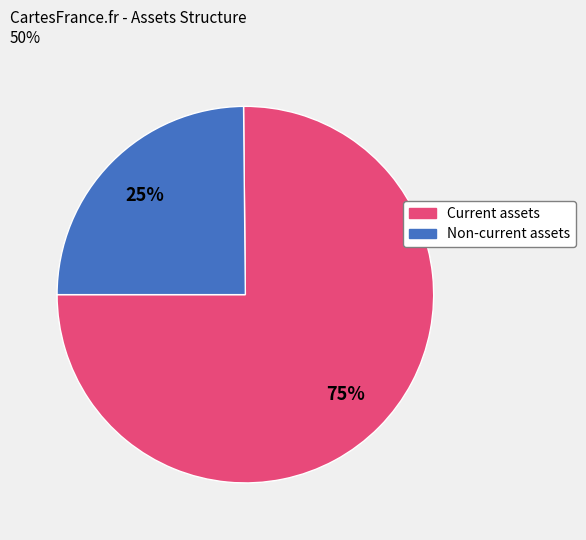

Do Current assets and Non-current assets together represent more than half of the pie?

Yes